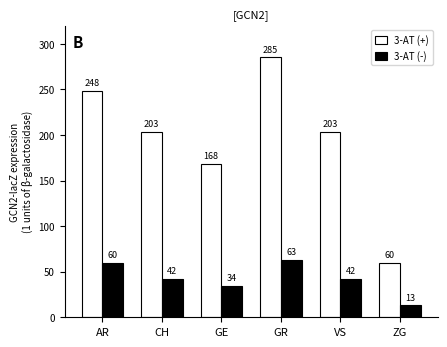

The 3-AT (-) series shows 63 at GR. True or false?

True